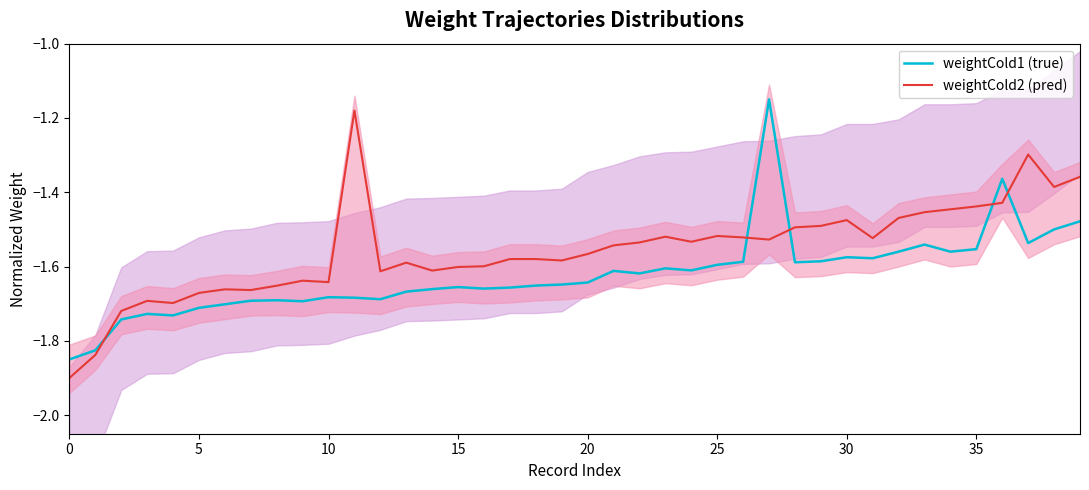

True or false: weightCold1 (true) has more than 2 points higher than both neighbors.

True